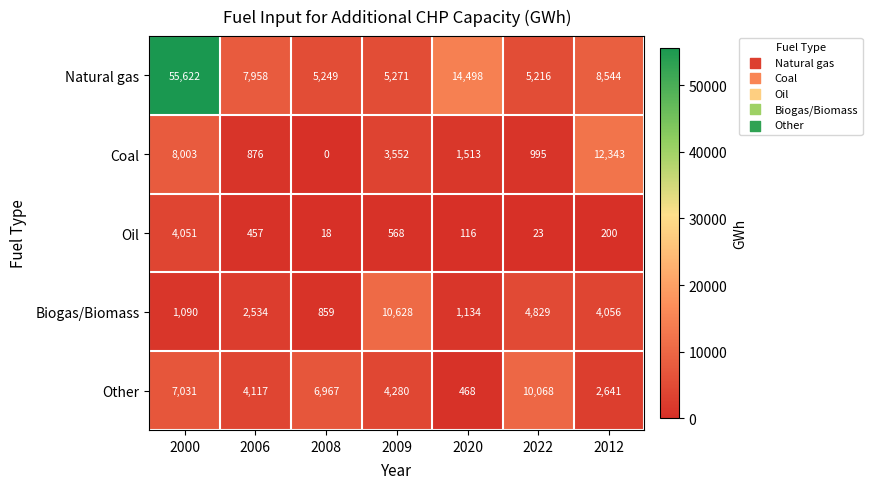

Is the value of Natural gas at 2012 greater than the value of Other at 2008?

Yes